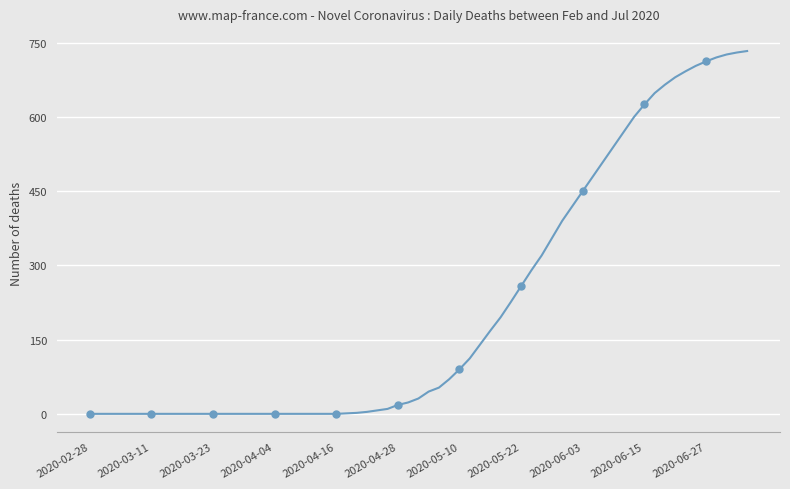

What is the label of the 1st point from the left?

2020-02-28